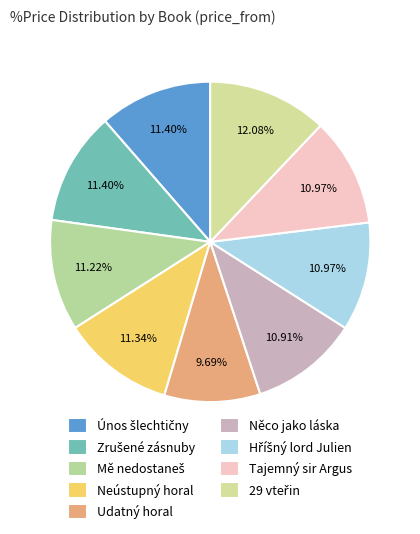

Between 29 vteřin and Něco jako láska, which is larger?

29 vteřin